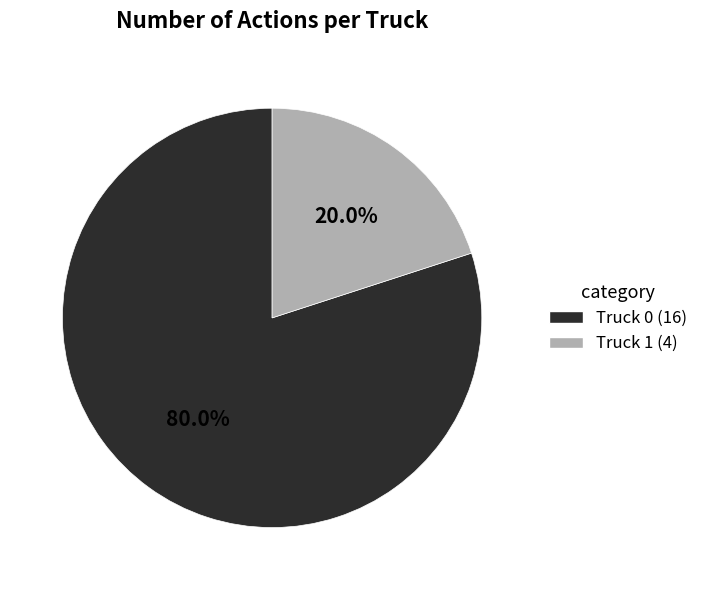

How many segments does this pie chart have?

2